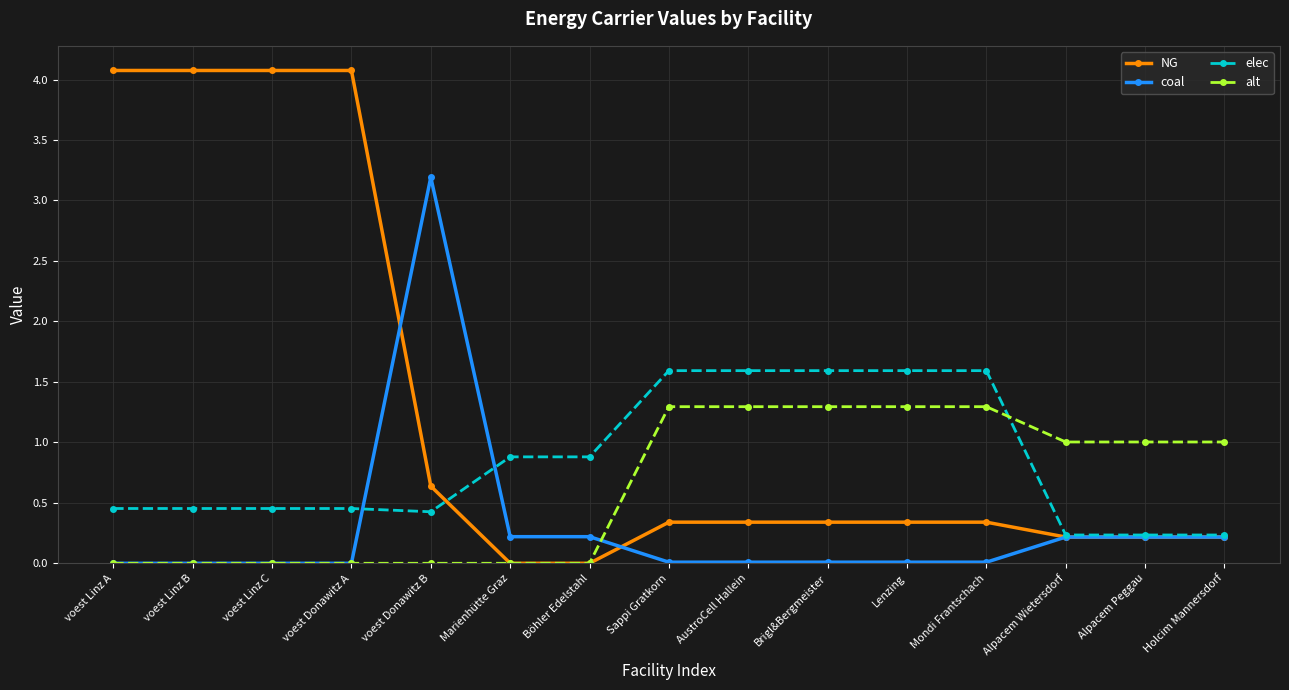

What is the value of the NG point at the 13th from the left?

0.2